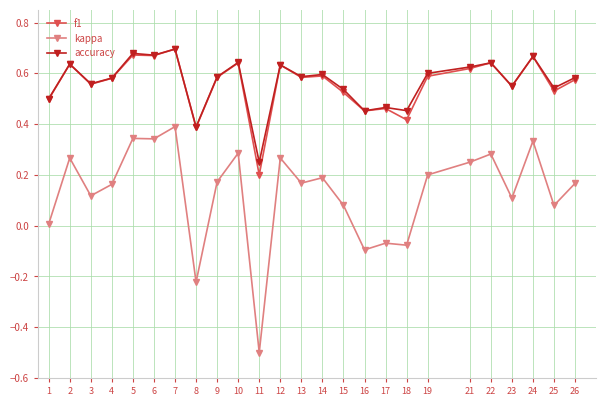

What is the smallest value displayed?

-0.5